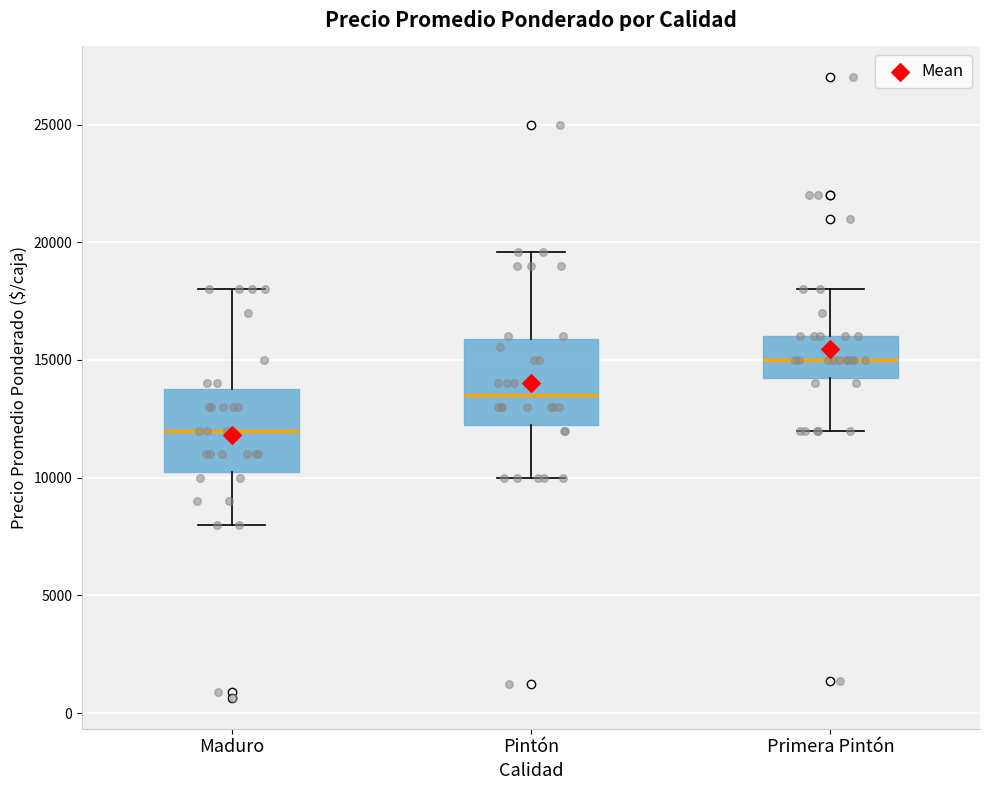

Reading left to right, transcribe this box plot: for each box, give where its median line is, the range the box spans, and where its two whiskers end, as read against the y-axis. The values are not printed on the chart, so give them approximately, as read against the axis.

Maduro: median 12000, box 10500 to 14000, whiskers 8000 to 18000
Pintón: median 13500, box 12500 to 16000, whiskers 10000 to 19500
Primera Pintón: median 15000, box 14500 to 16000, whiskers 12000 to 18000